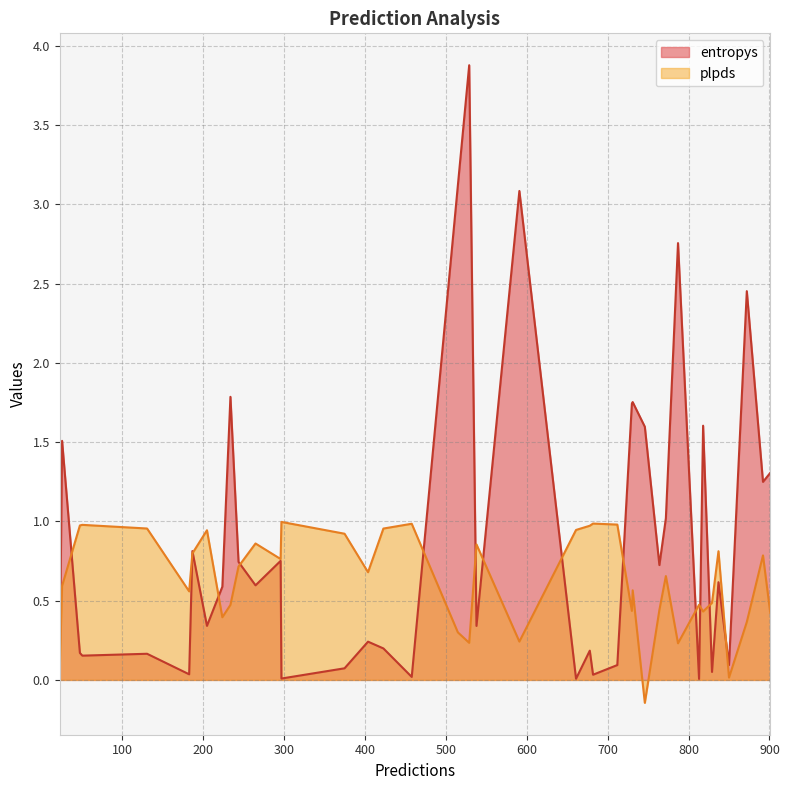

What is the maximum value shown in the chart?

3.9